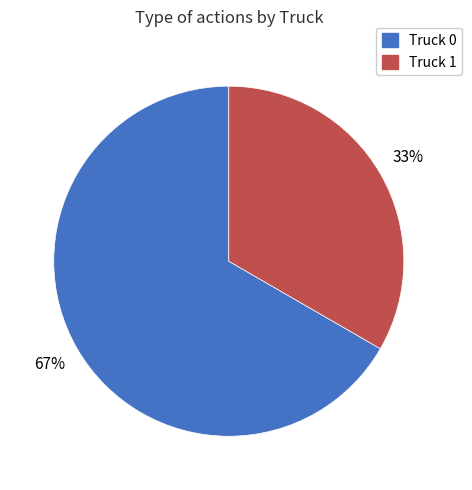

The Truck 0 slice represents 67% of the pie. True or false?

True